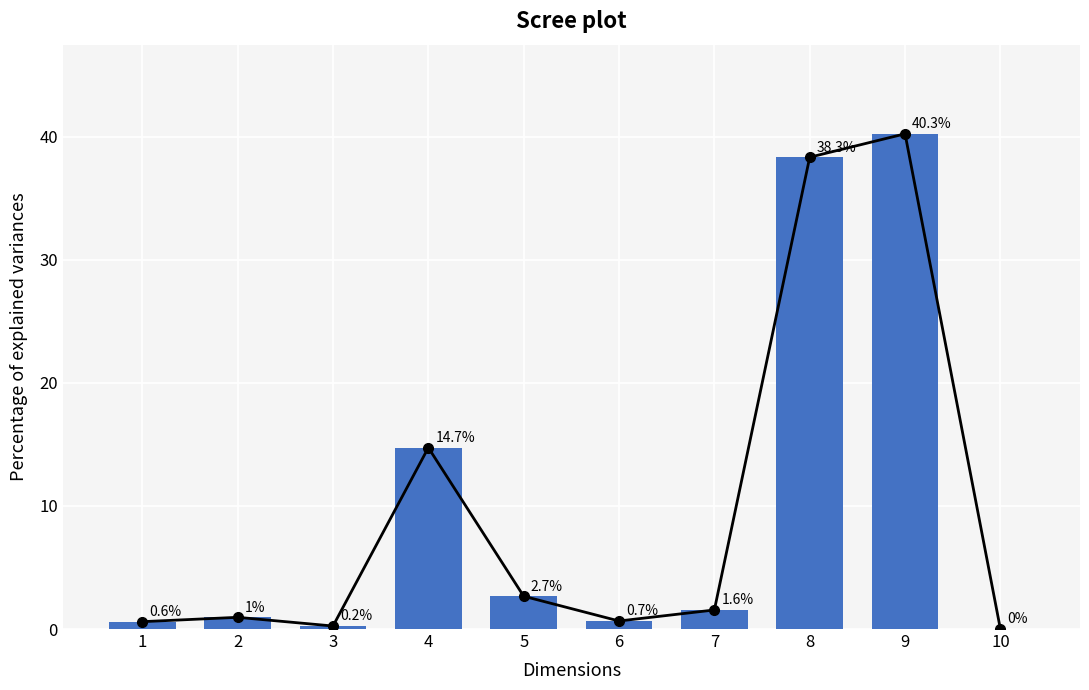

Count the number of categories in the chart.

10